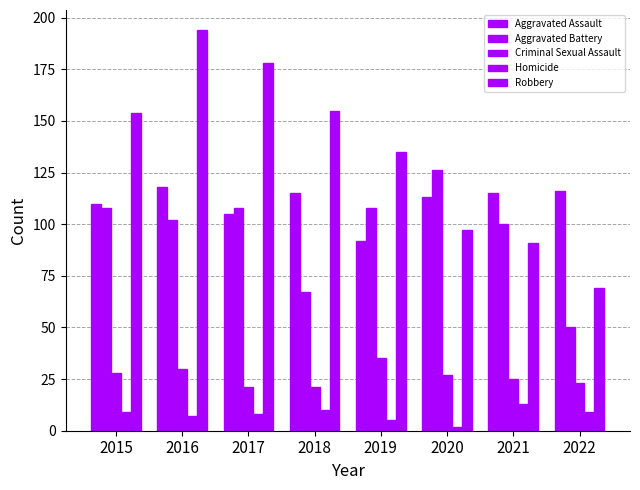

Which label corresponds to the largest value in the chart?

2016